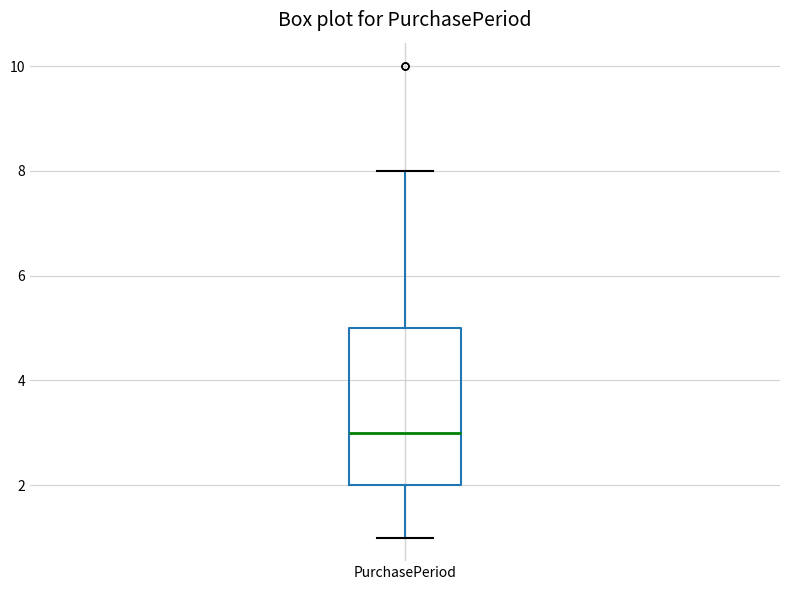

Read this box plot against the y-axis: the position of the median line, the range covered by the box, and the ends of both whiskers. The values are not printed on the chart, so give them approximately, as read against the axis.

median 3, box 2 to 5, whiskers 1 to 8